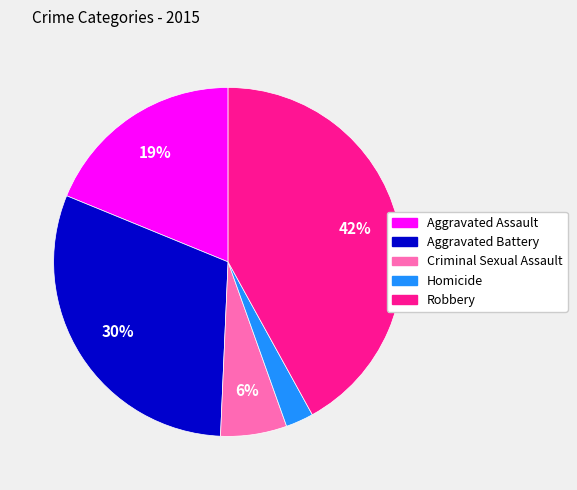

What percentage is the Aggravated Assault slice, to the nearest percent?

19%